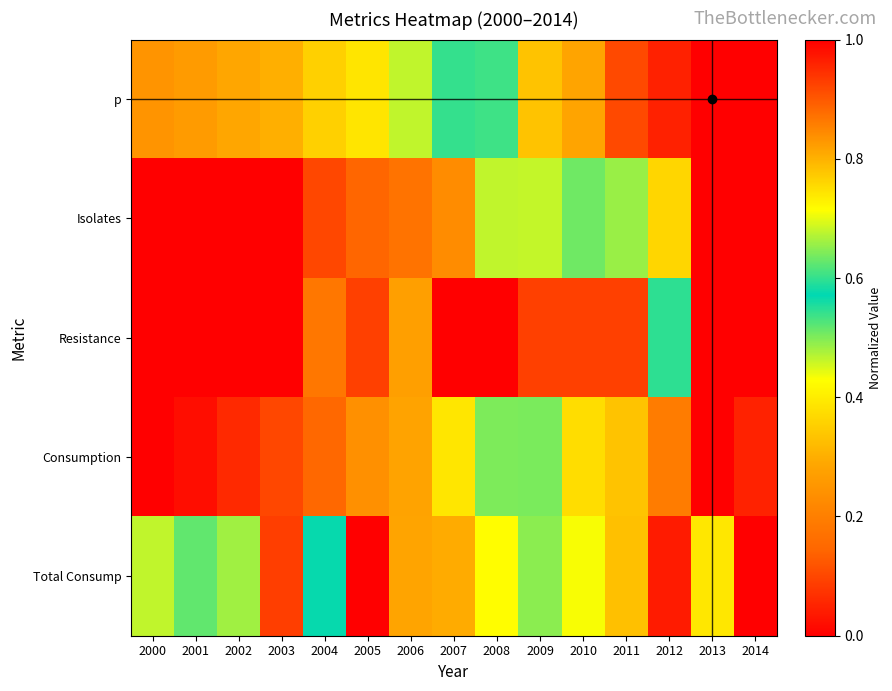

How many categories are shown in the chart?

15